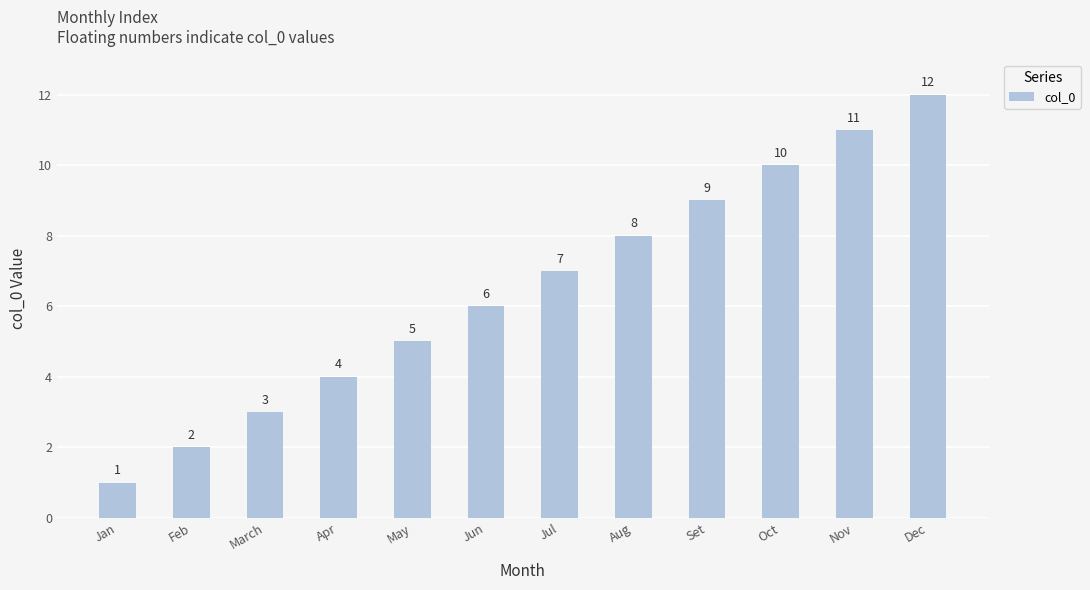

What is the sum of the values at Jul and Oct?

17